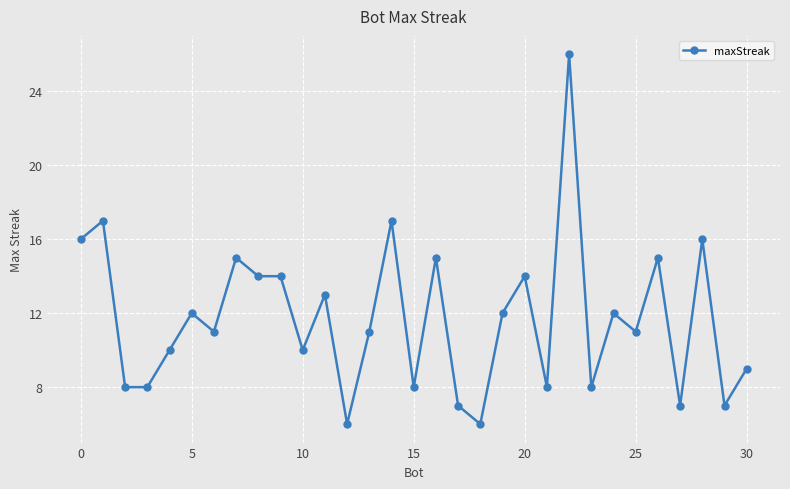

What is the greatest value displayed?

26